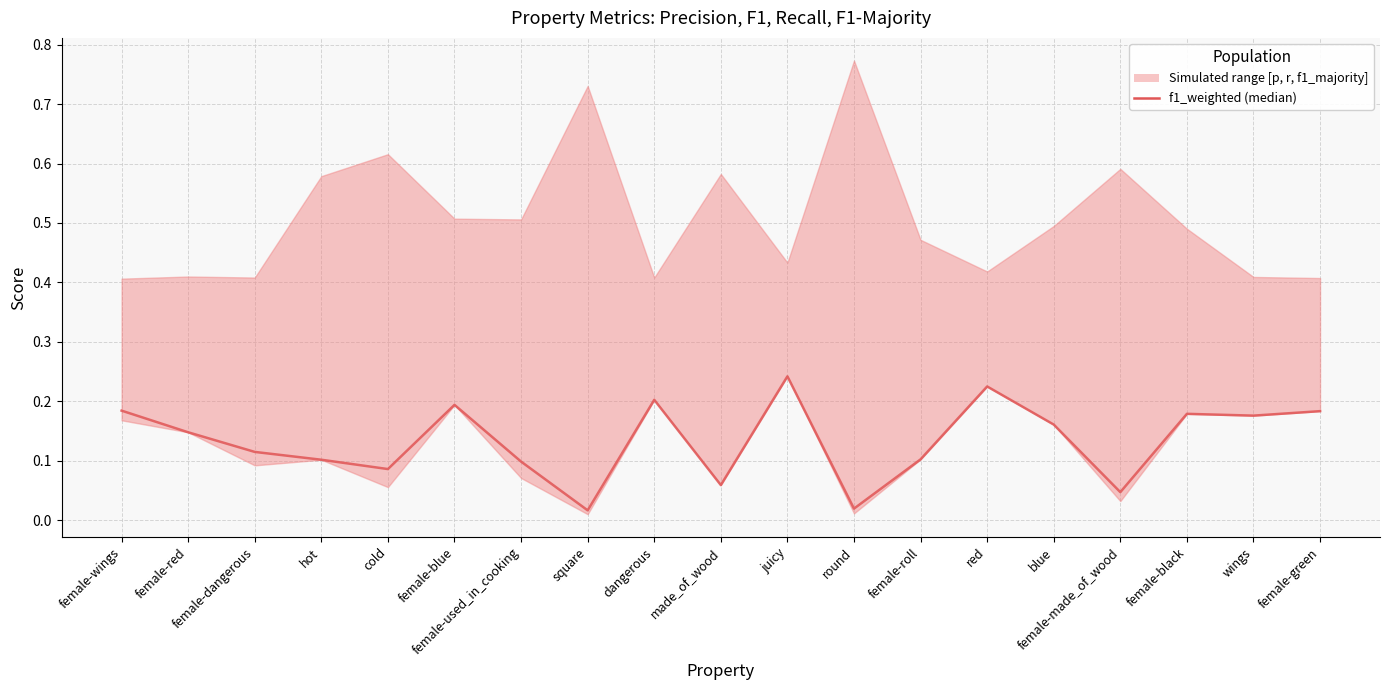

How many points are lower than both their immediate neighbors (excluding endpoints)?

6